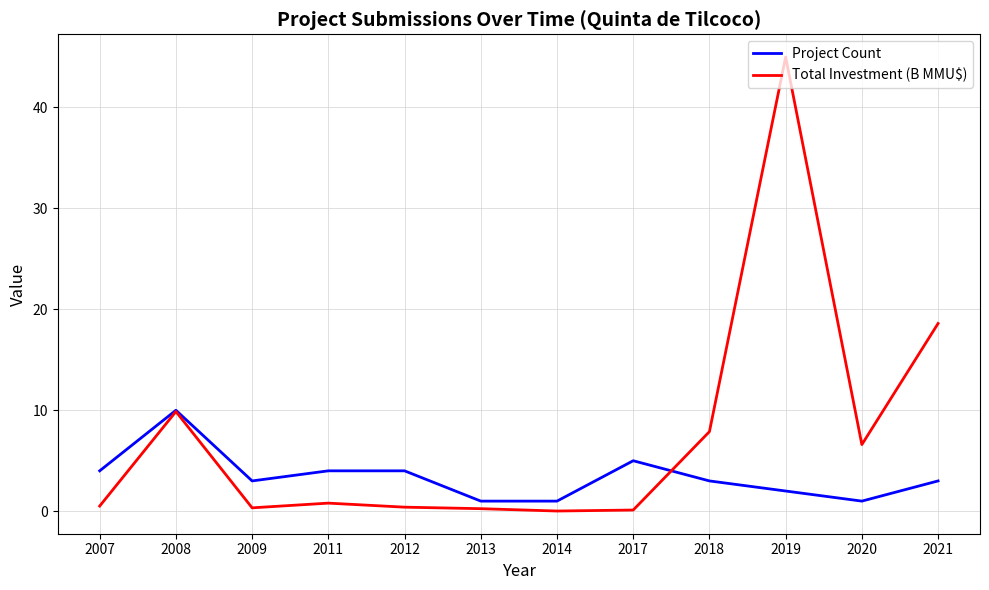

What is the sum of all Total Investment (B MMU$) values?

90.4